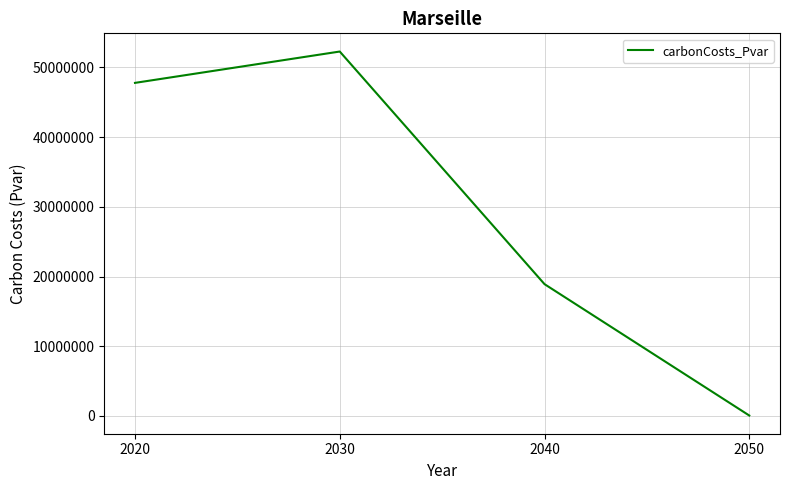

What is the maximum value shown in the chart?

52282124.2